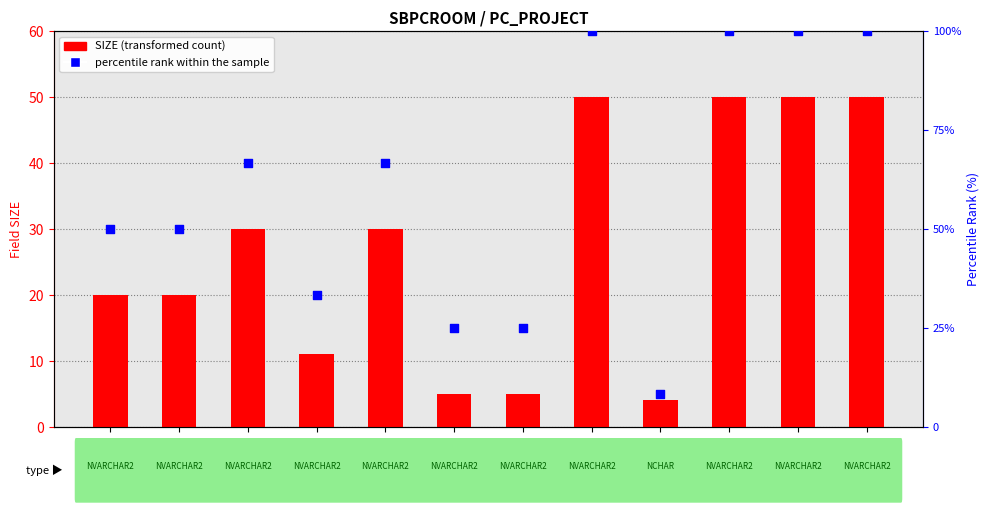

Which series reaches the minimum Y coordinate?

SIZE (transformed count)